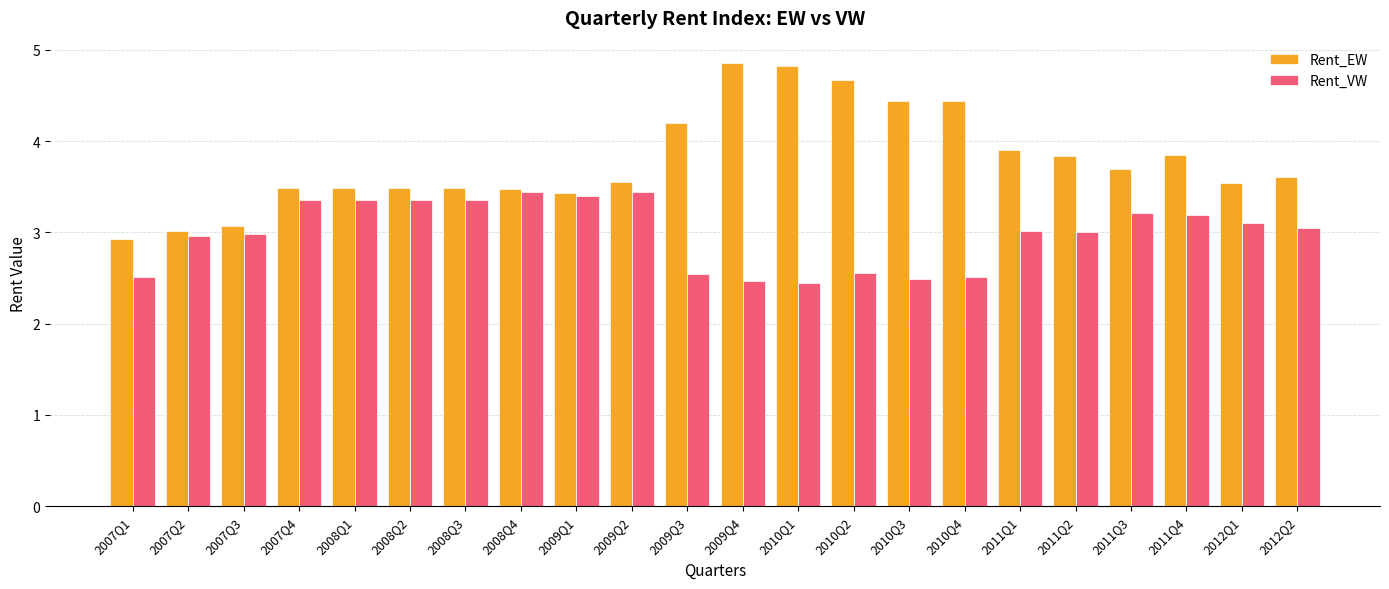

What is the sum of all Rent_VW values?

65.7